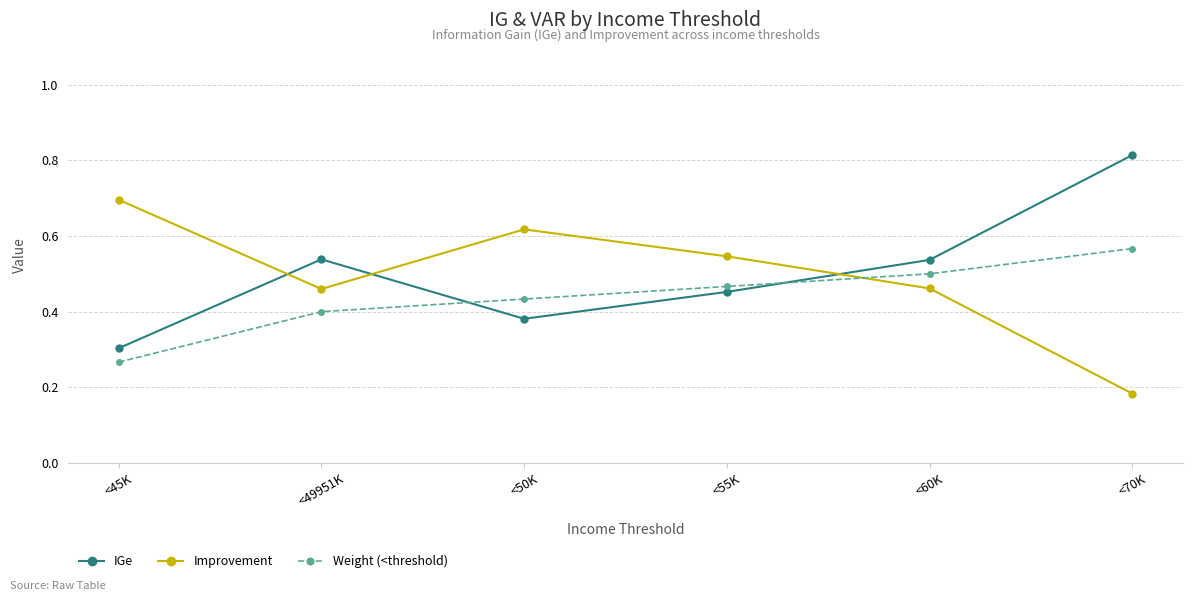

What is the sum of all IGe values?

3.0